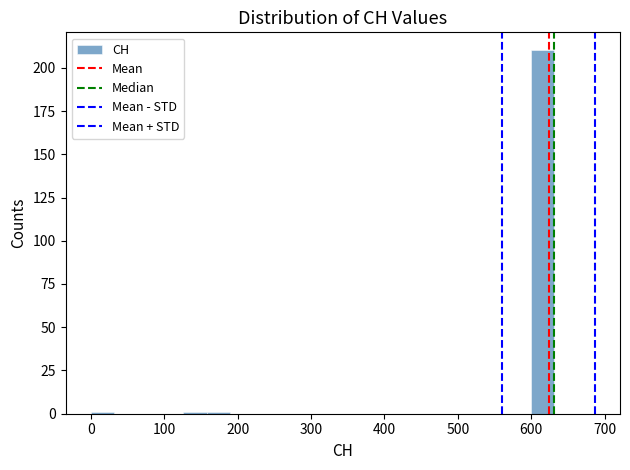

Around what value on the x-axis is the tallest bar? Give the approximate position of its centre, as read against the axis.

620